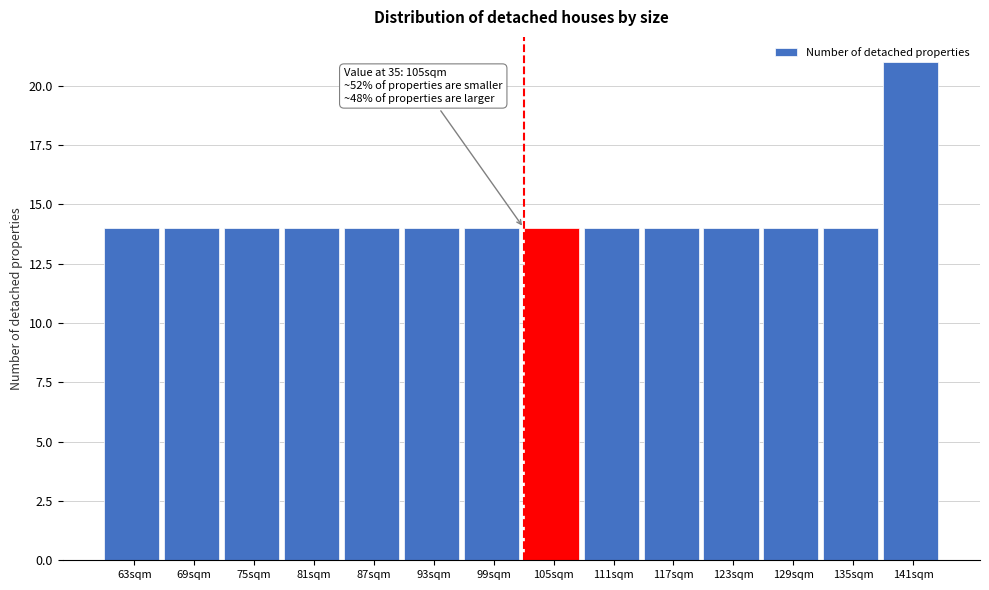

What is the difference between the maximum and minimum values?

7